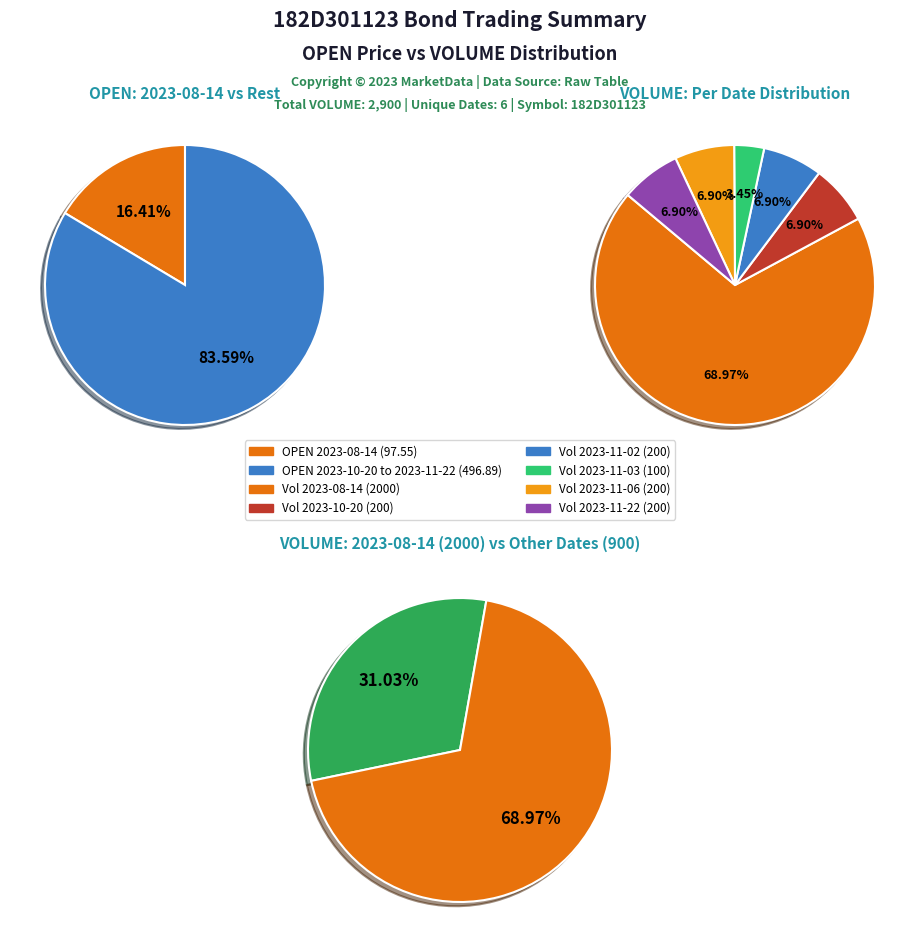

How many segments does this pie chart have?

6